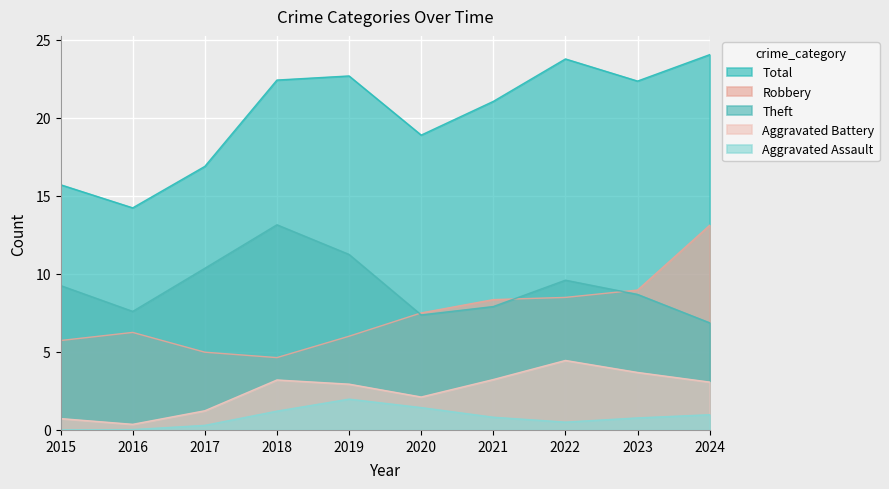

What value does the Theft series have at 2019?

11.2